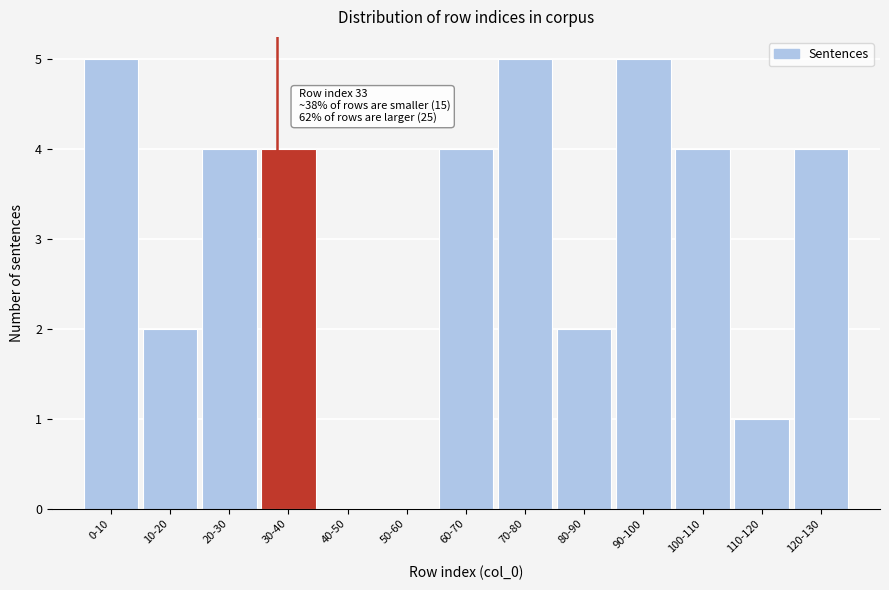

Reading left to right, list all the values displayed in this chart.

0-10=5	10-20=2	20-30=4	30-40=4	40-50=0	50-60=0	60-70=4	70-80=5	80-90=2	90-100=5	100-110=4	110-120=1	120-130=4